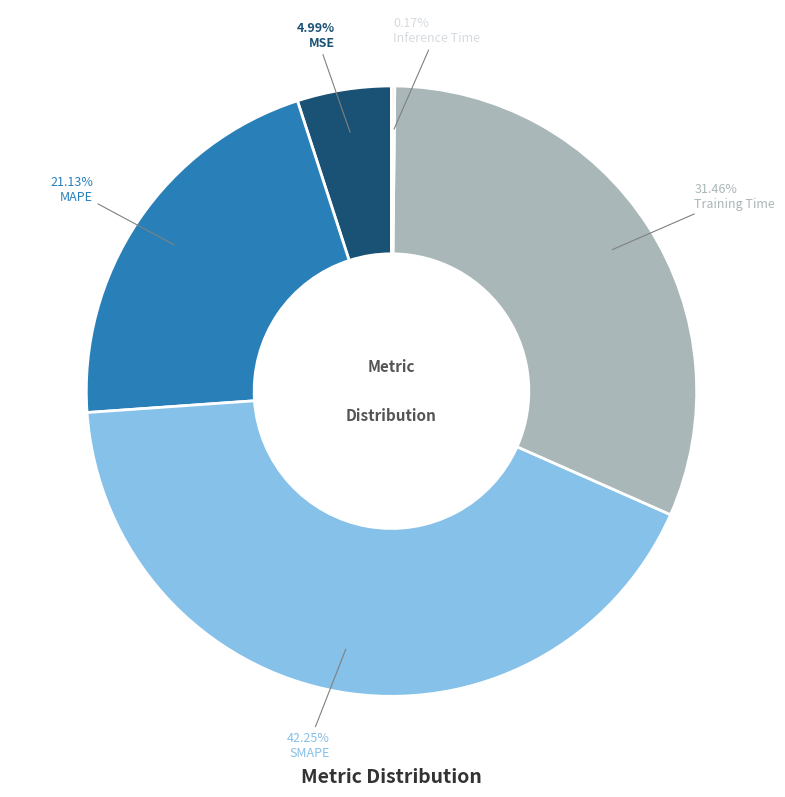

Combined, what portion of the pie is Training Time and SMAPE?

73.7%